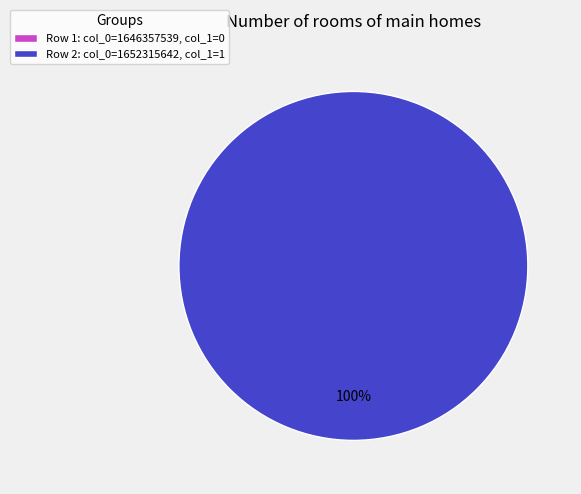

Is 1646357539 the majority of the pie?

No